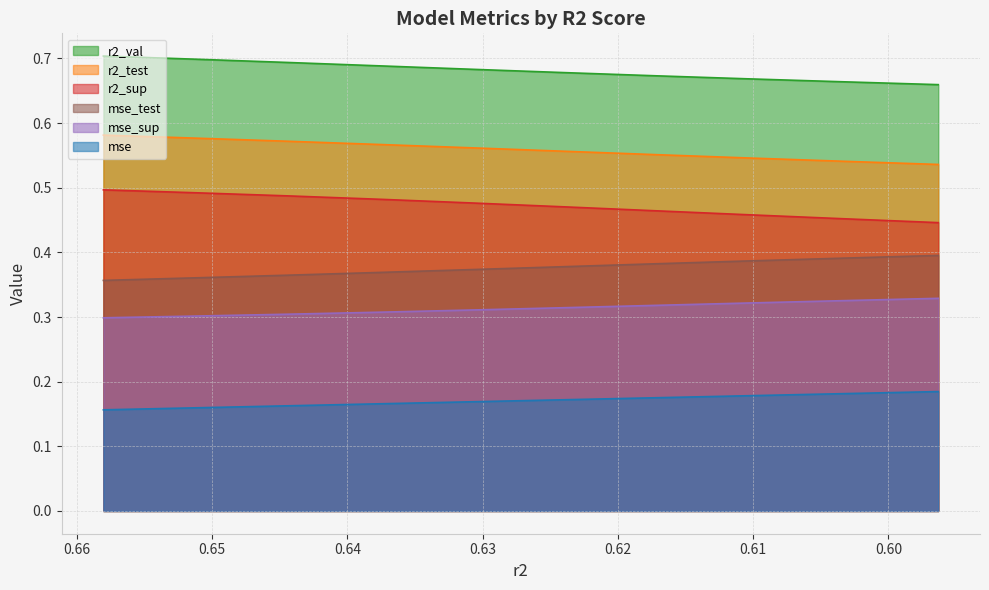

True or false: mse_sup has a value of 0.3 at model_4_4_7.

True